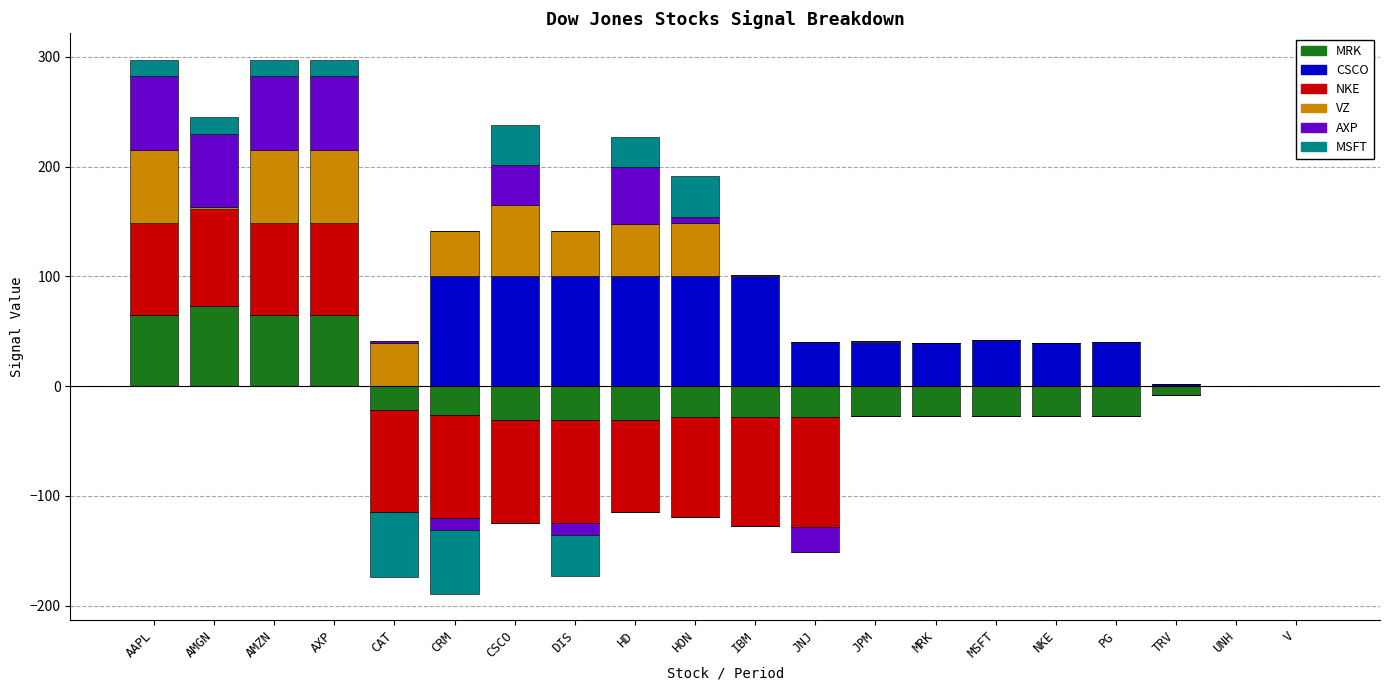

At which category is the sum across all series the highest?

AAPL